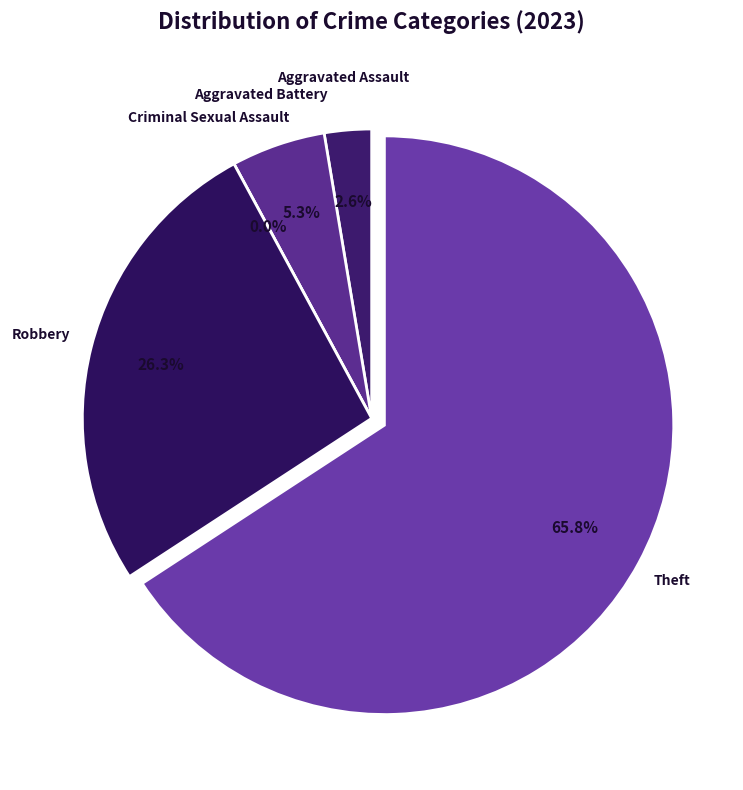

What is the change in value from Aggravated Assault to Aggravated Battery?

+1